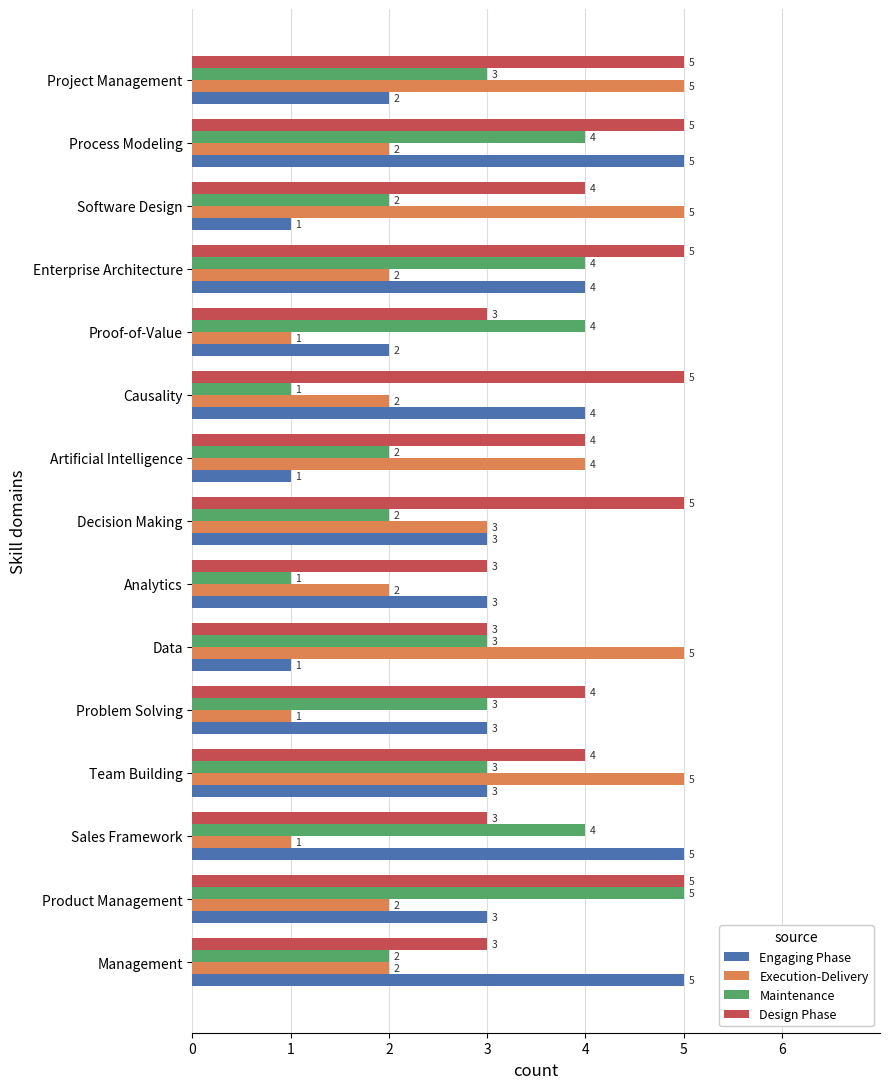

True or false: Engaging Phase has a value of 5 at Process Modeling.

True